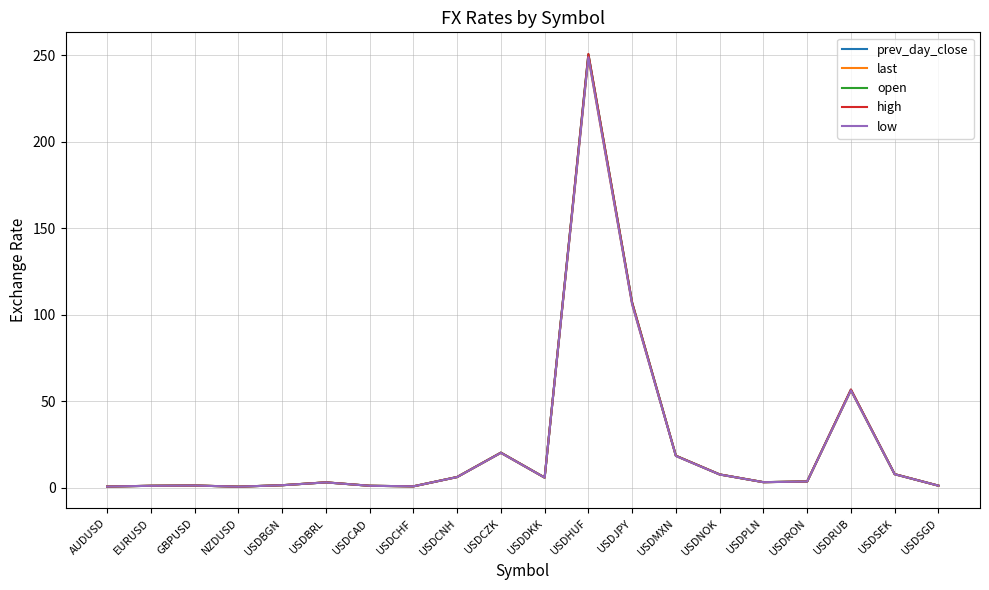

At which category is the sum across all series the highest?

USDHUF